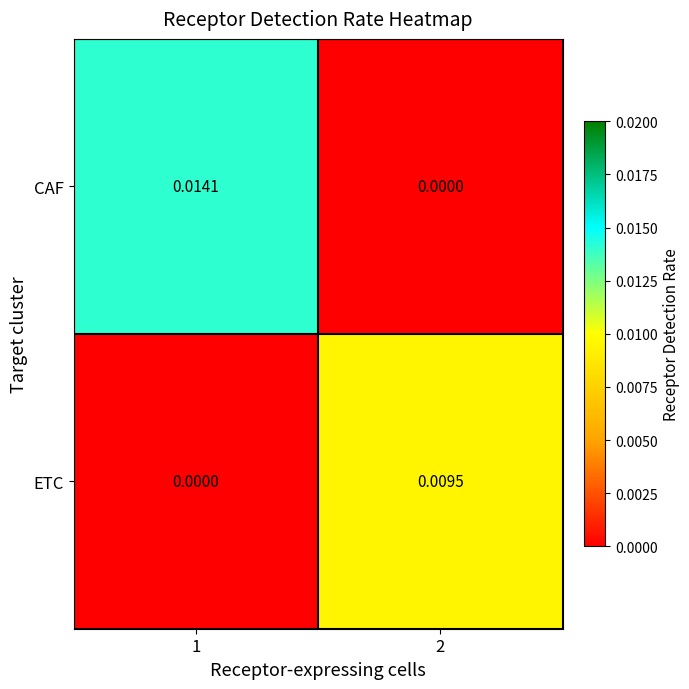

Rank the series at 1 from highest to lowest value.

CAF, ETC